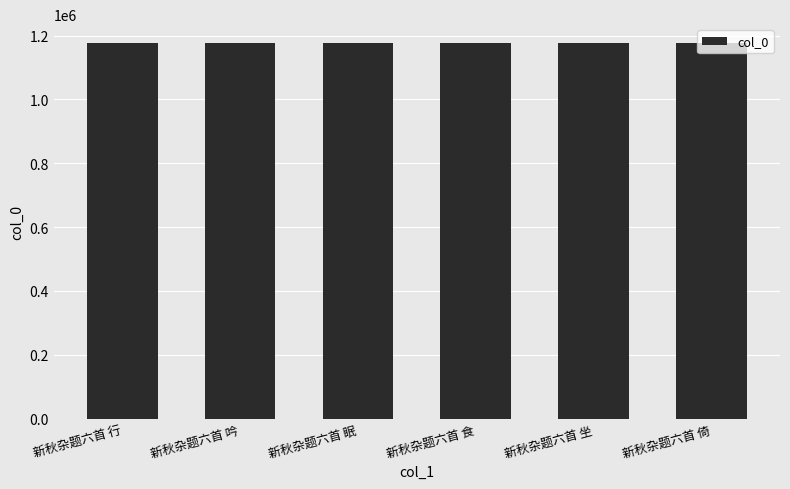

Is it true that the value at 新秋杂题六首 吟 is 285364?

False